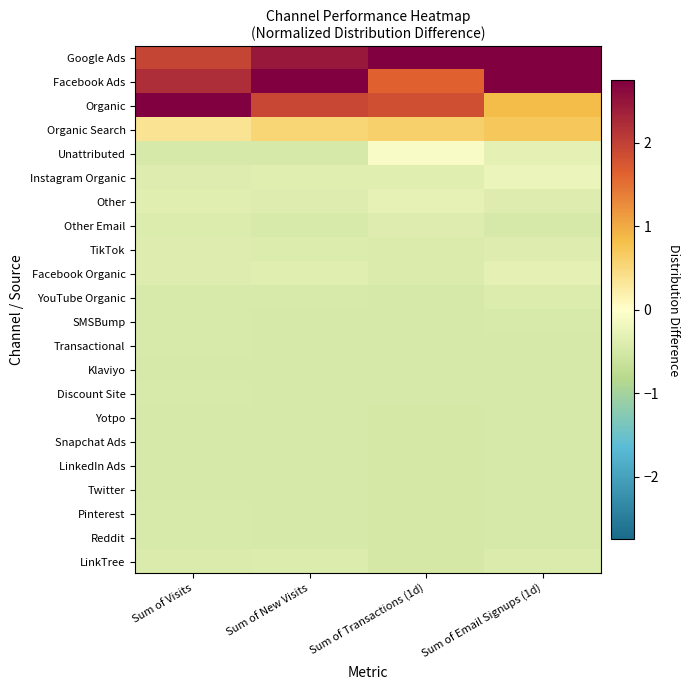

Count the number of data series in this chart.

22